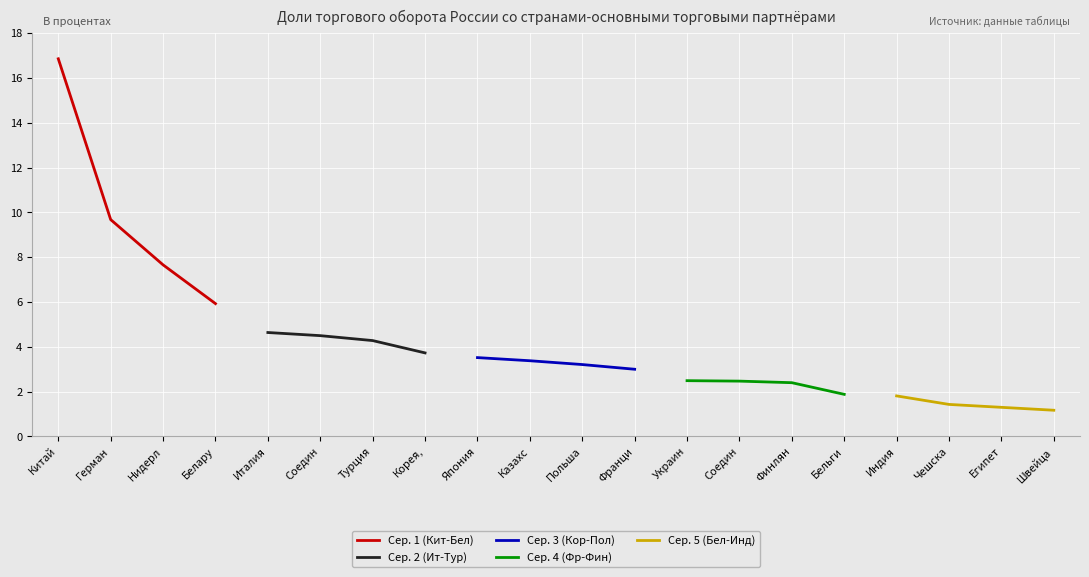

Reading left to right, transcribe all the data shown in this chart.

Сер. 1 (Кит-Бел): 16.9	9.7	7.7	5.9
Сер. 2 (Ит-Тур): 4.6	4.5	4.3	3.7
Сер. 3 (Кор-Пол): 3.5	3.4	3.2	3.0
Сер. 4 (Фр-Фин): 2.5	2.5	2.4	1.9
Сер. 5 (Бел-Инд): 1.8	1.4	1.3	1.2